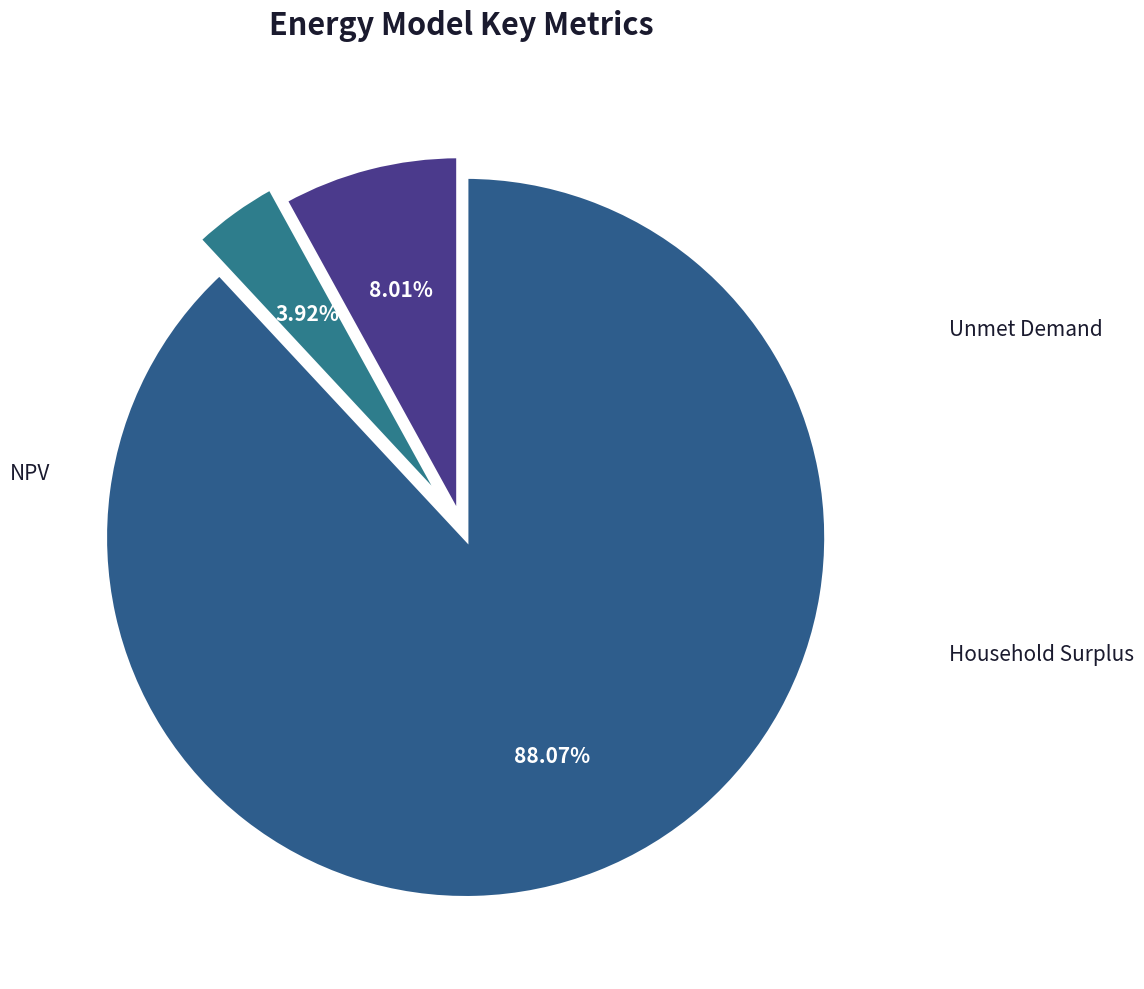

Rank the categories by value from highest to lowest.

Household Surplus, NPV, Unmet Demand